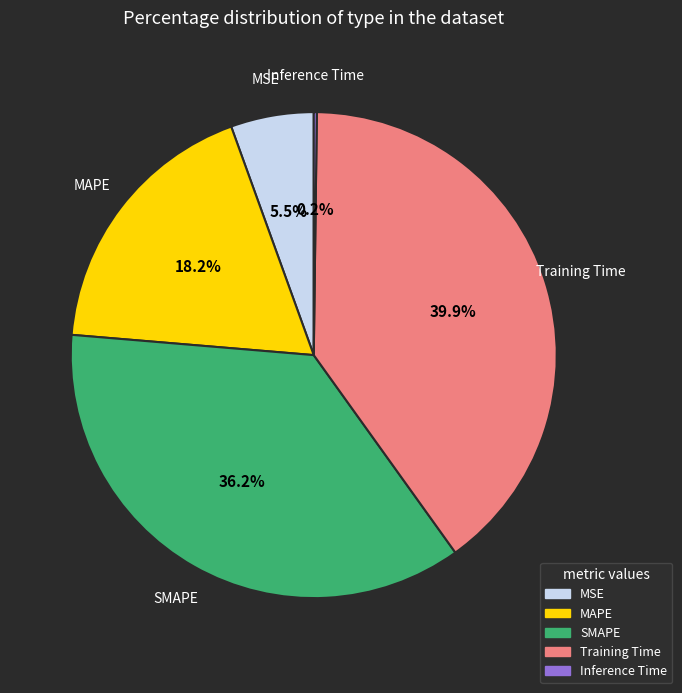

How much of the chart is everything except SMAPE?

63.8%